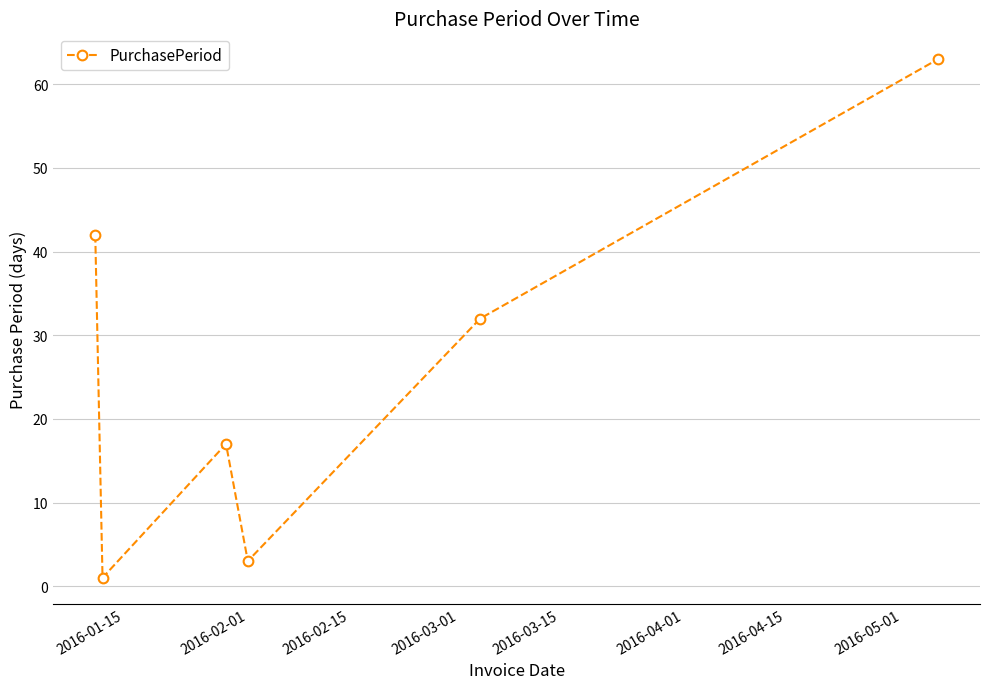

How many interior local valleys (lower than both neighbors) does the data have?

2